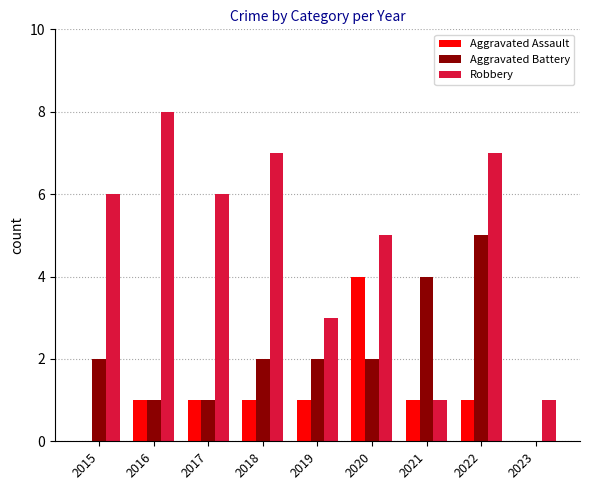

Which series changed the most between 2018 and 2019?

Robbery